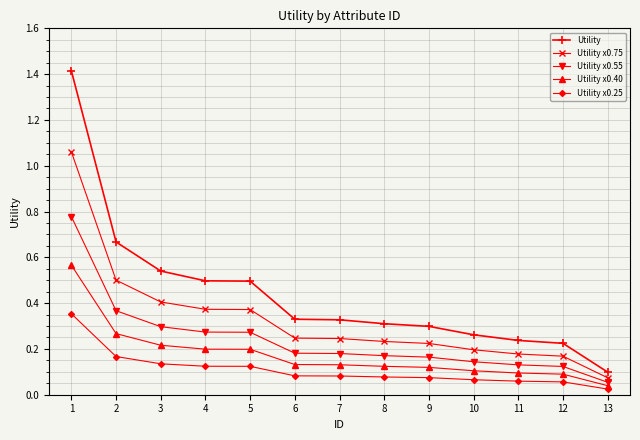

Does the chart display data point markers on the line(s)?

Yes